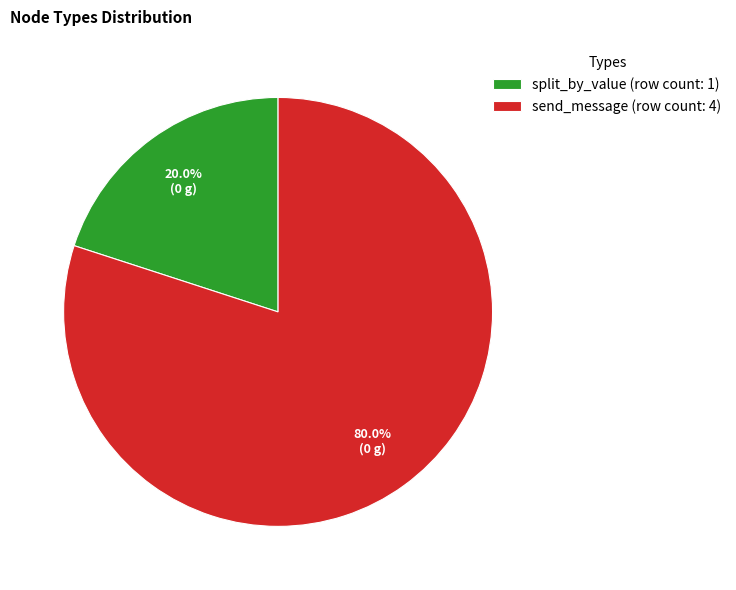

Which has a higher value, split_by_value (row count: 1) or send_message (row count: 4)?

send_message (row count: 4)